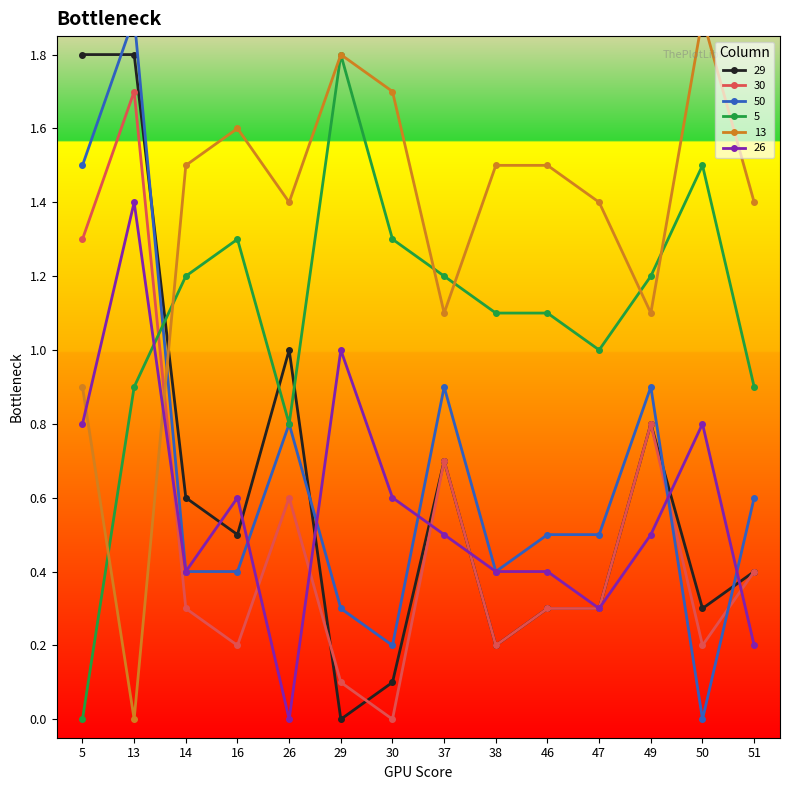

What is the sum of the 29 values at 14 and 51?

1.0